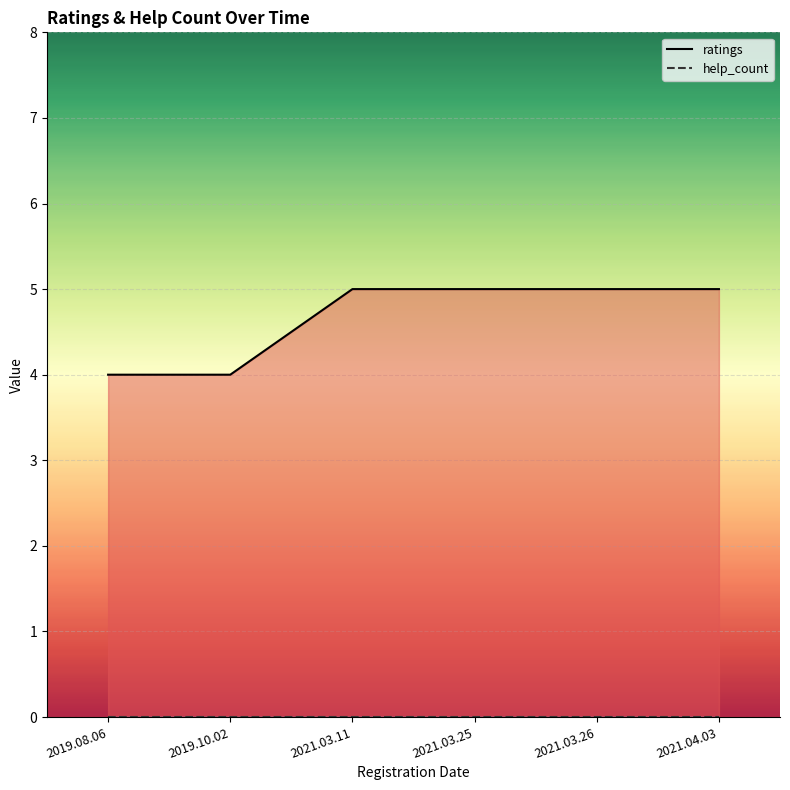

Rank the series by their maximum value, from highest to lowest.

ratings, help_count